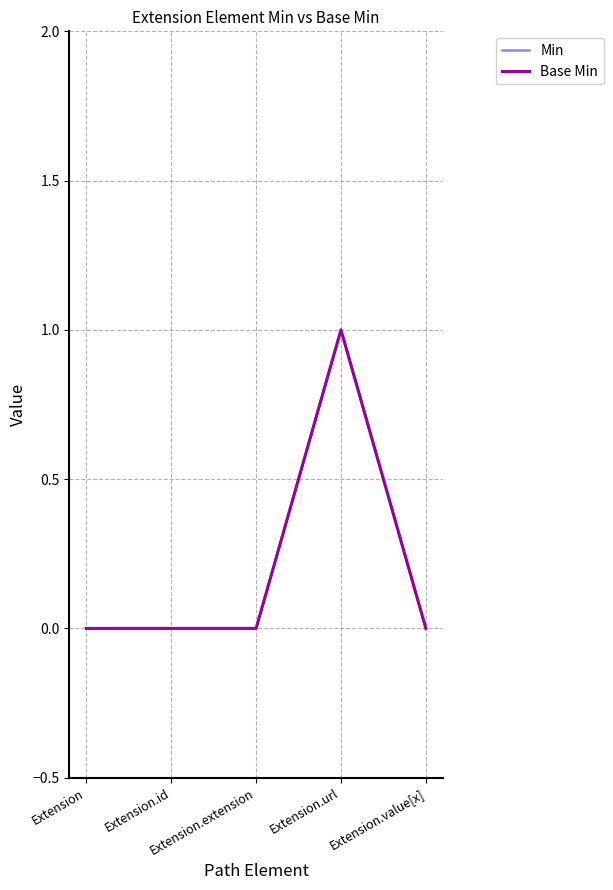

Does the chart display data point markers on the line(s)?

No